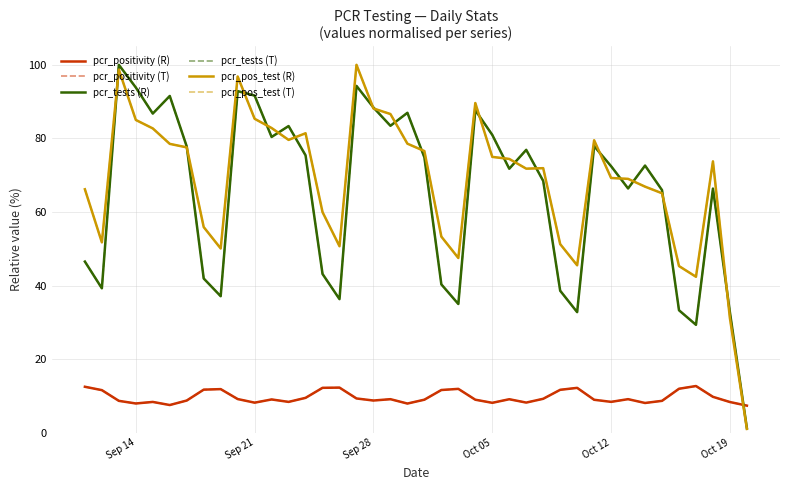

Is this an area chart (filled region under the line)?

No